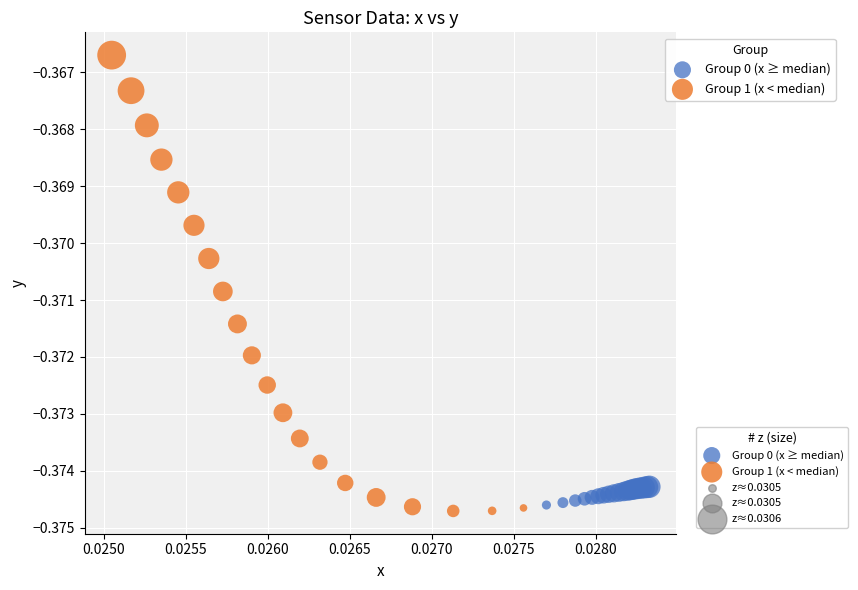

Which series reaches the maximum Y coordinate?

Group 1 (x < median)